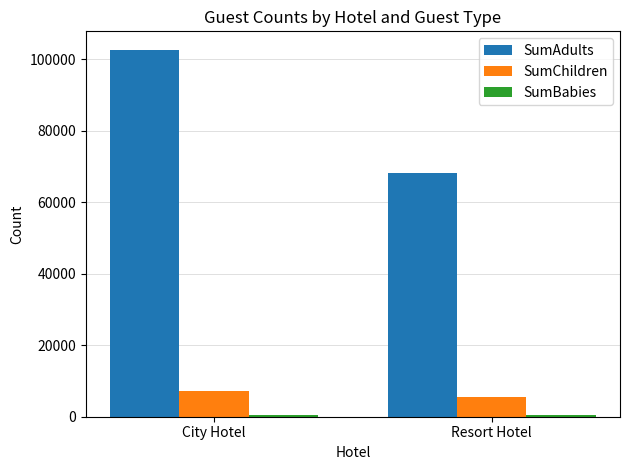

What is the minimum value shown in the chart?

404